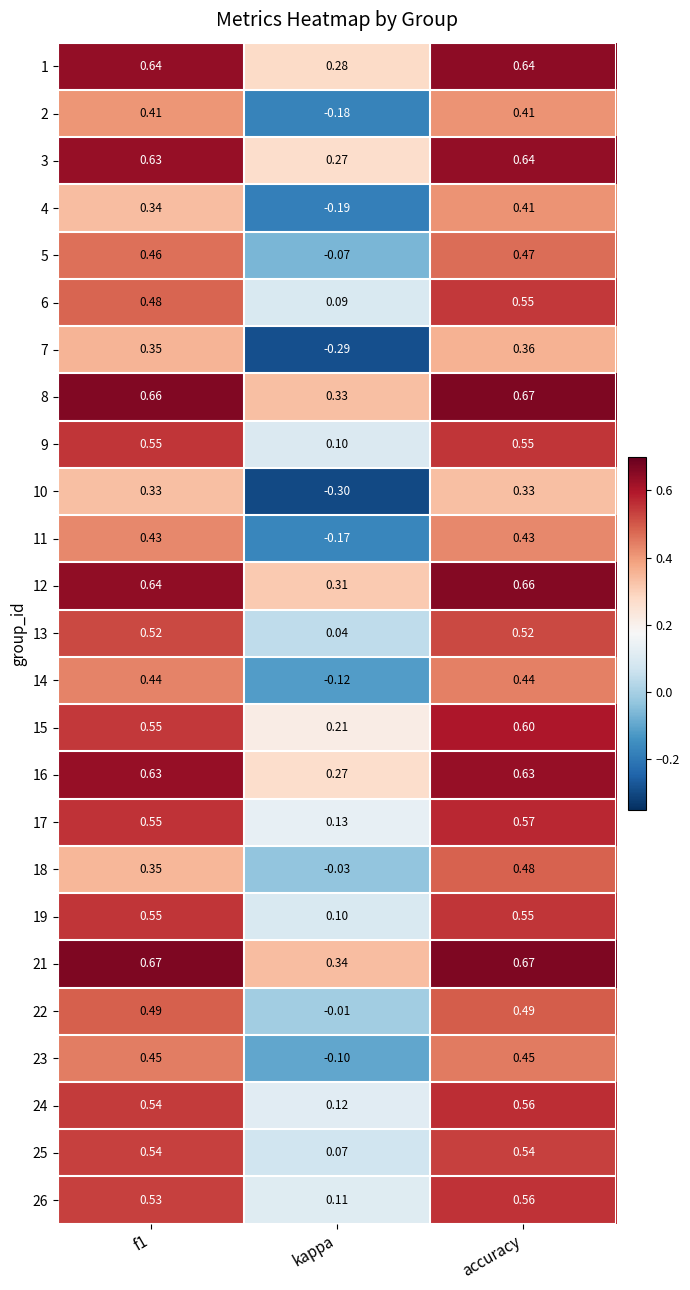

At which label does 5 reach its minimum?

kappa